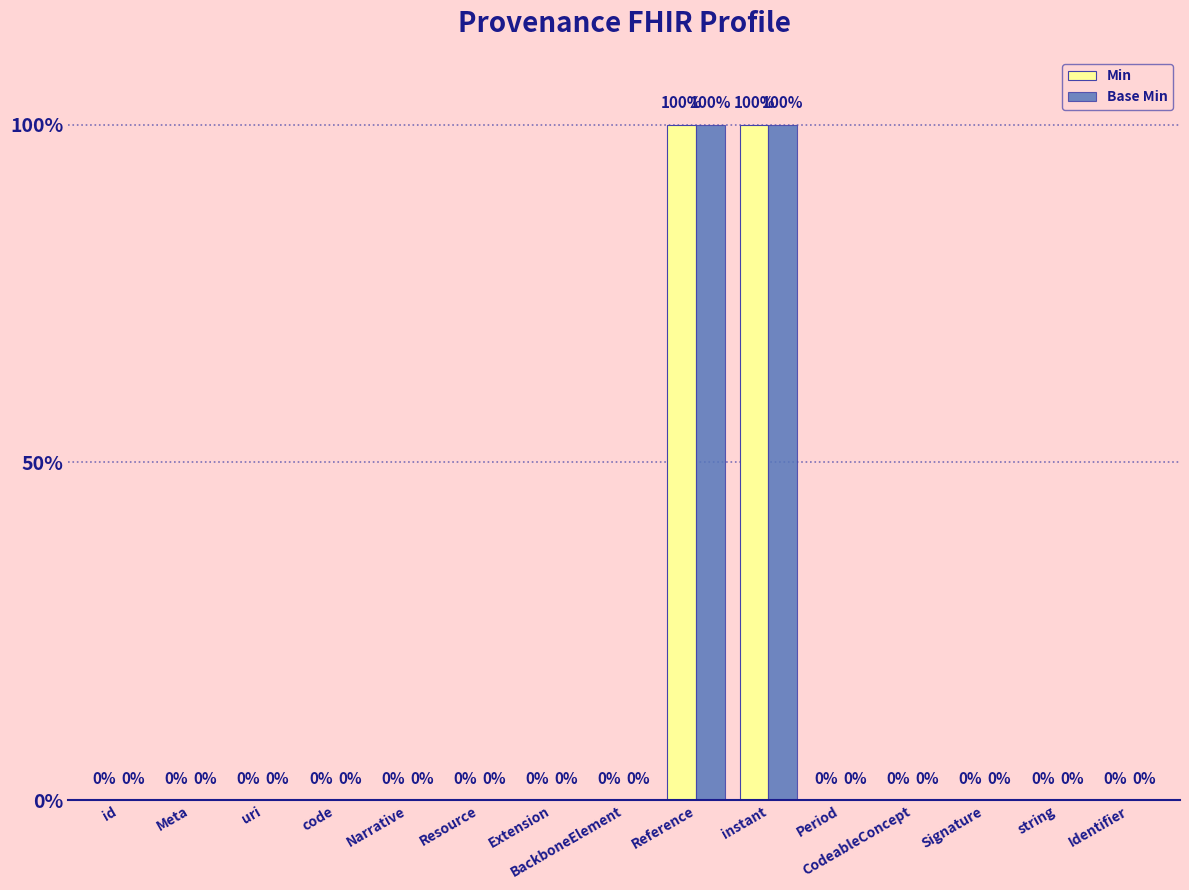

At which category is the sum across all series the highest?

Reference